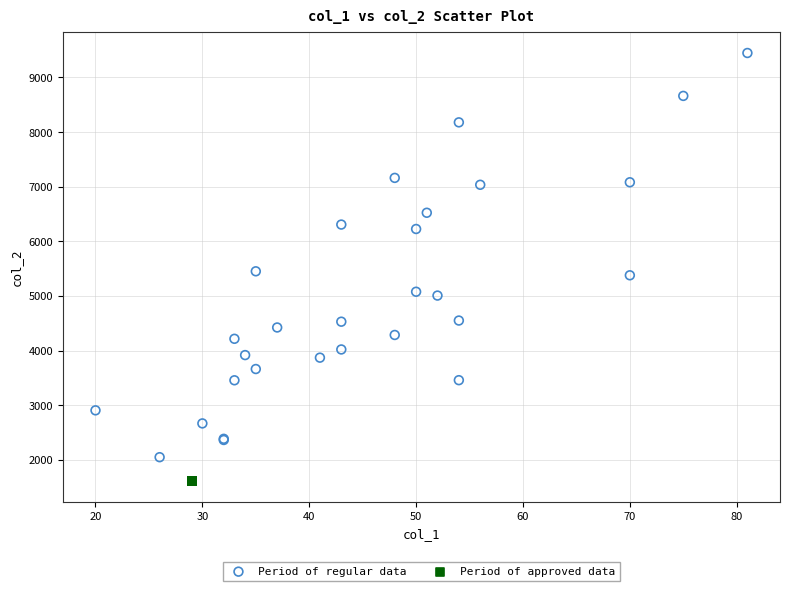

Which series contains the highest Y value?

Period of regular data